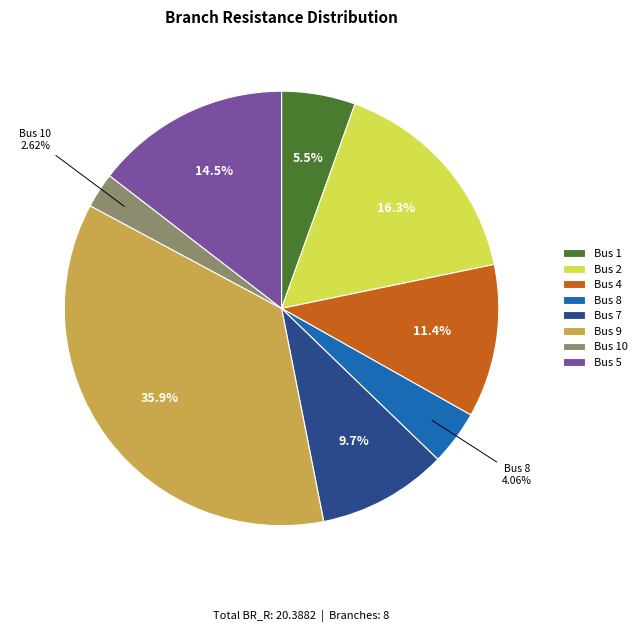

Rank the categories by value from lowest to highest.

Bus 10, Bus 8, Bus 1, Bus 7, Bus 4, Bus 5, Bus 2, Bus 9